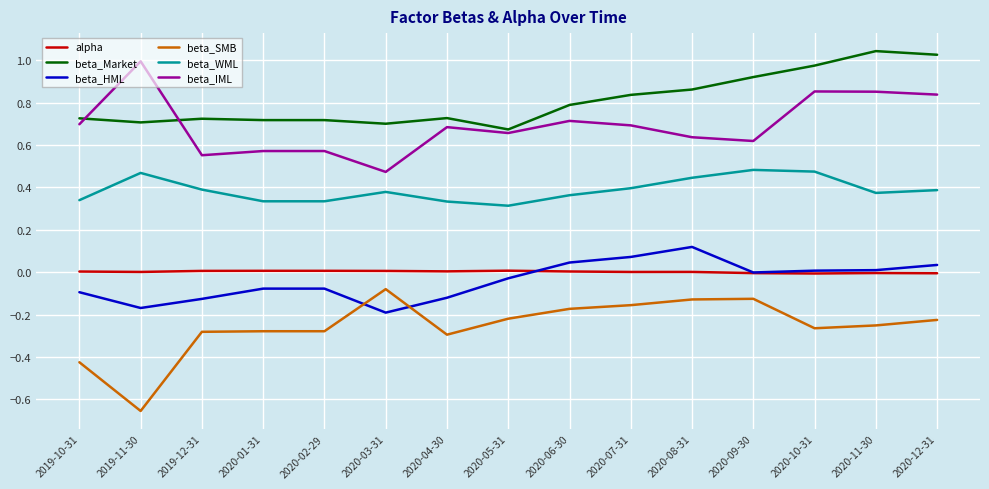

Which series changed the most between 2019-10-31 and 2020-11-30?

beta_Market